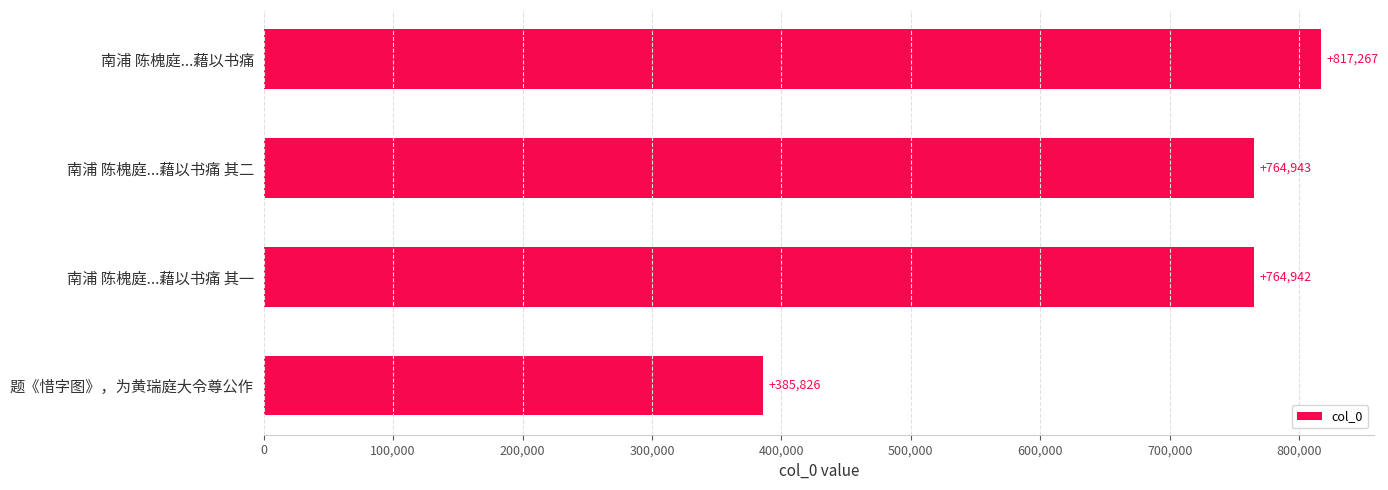

The chart shows a value of 417299 at 南浦 陈槐庭...藉以书痛. True or false?

False